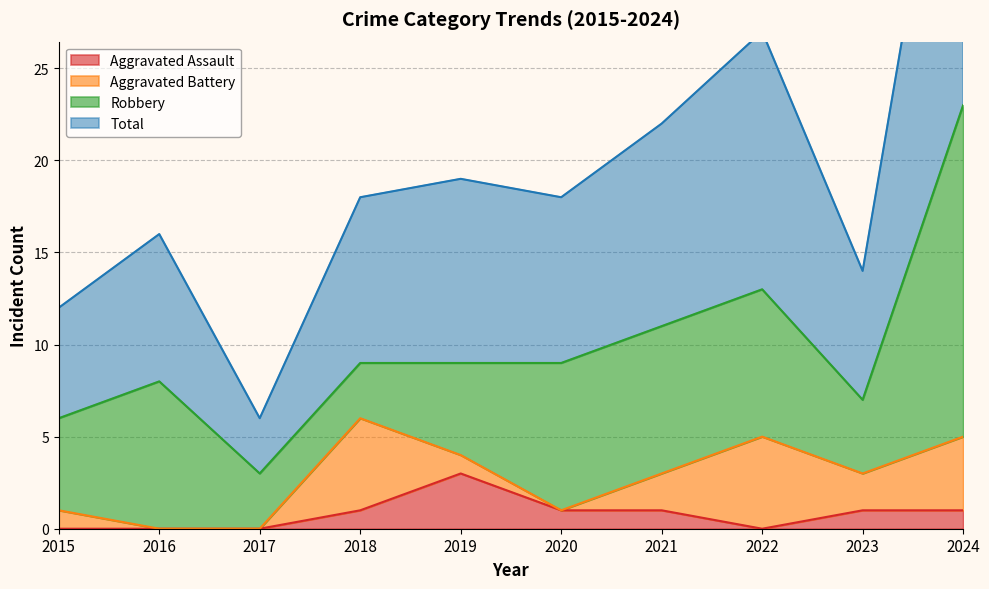

The Aggravated Assault series shows 2 at 2018. True or false?

False